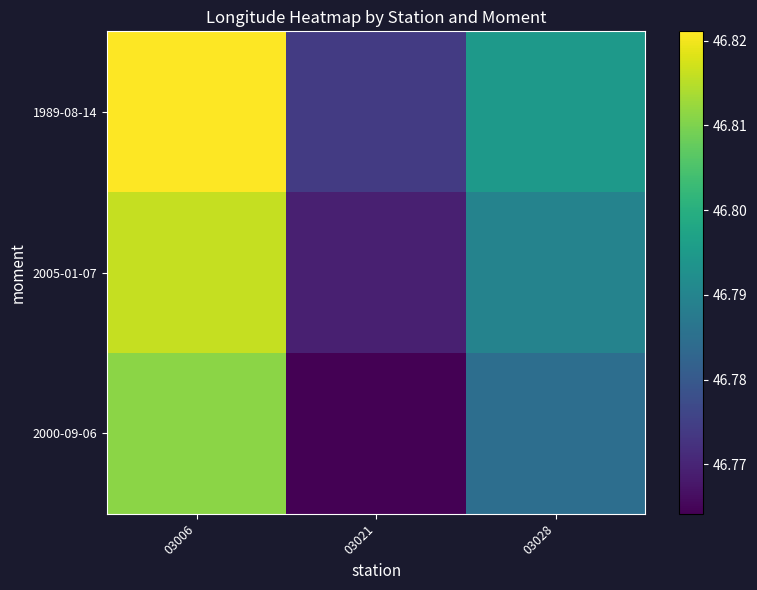

Which series has the widest spread of values?

1989-08-14